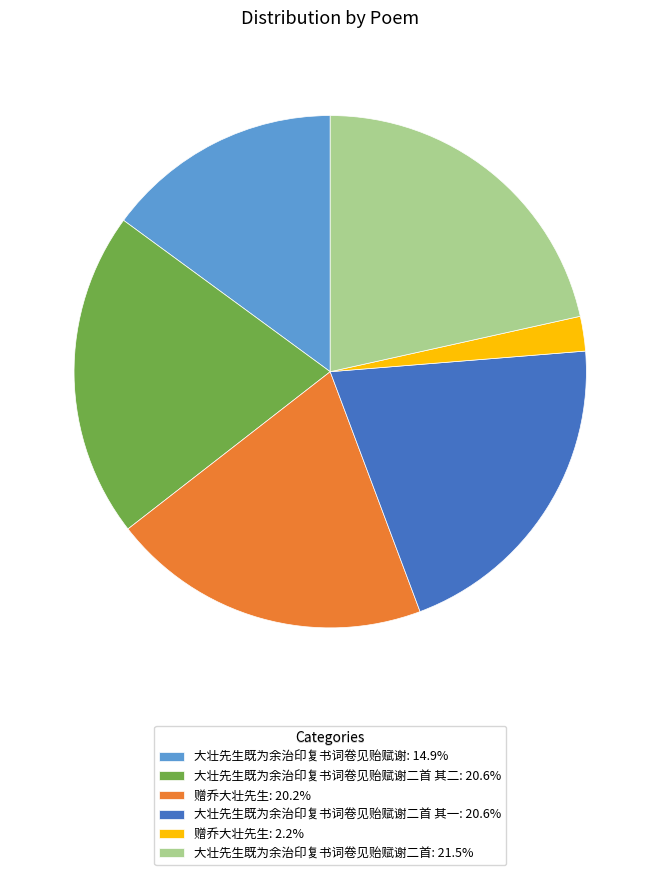

Combined, do 赠乔大壮先生: 2.2% and 赠乔大壮先生: 20.2% account for over 50%?

No